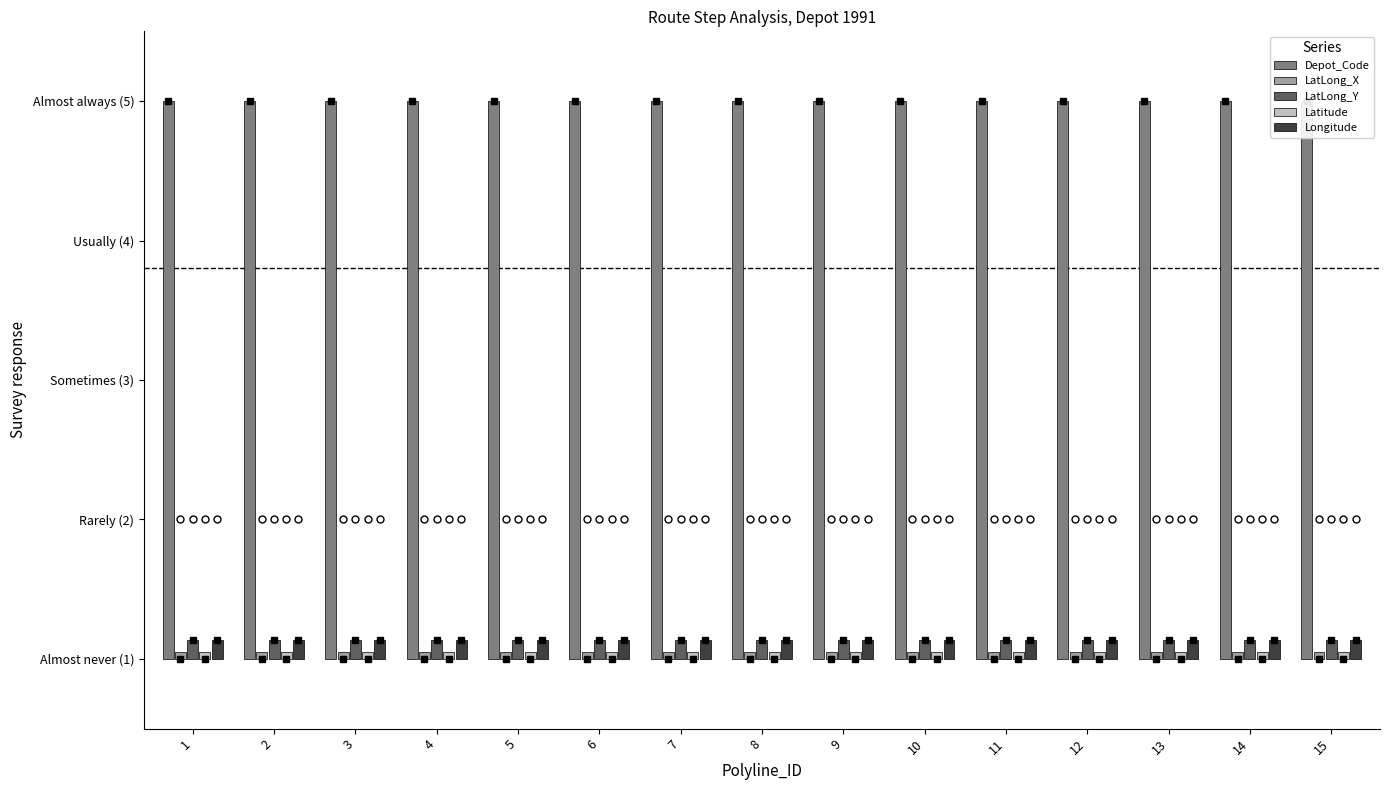

Which category has the highest value in the LatLong_Y series?

15